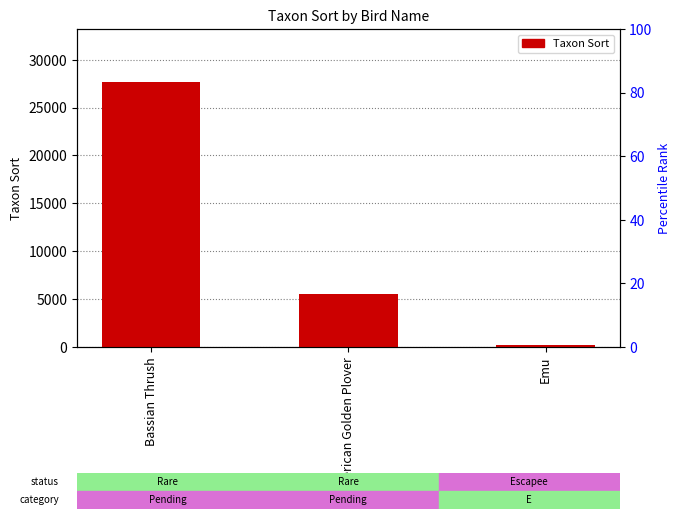

Read the value at Emu.

200